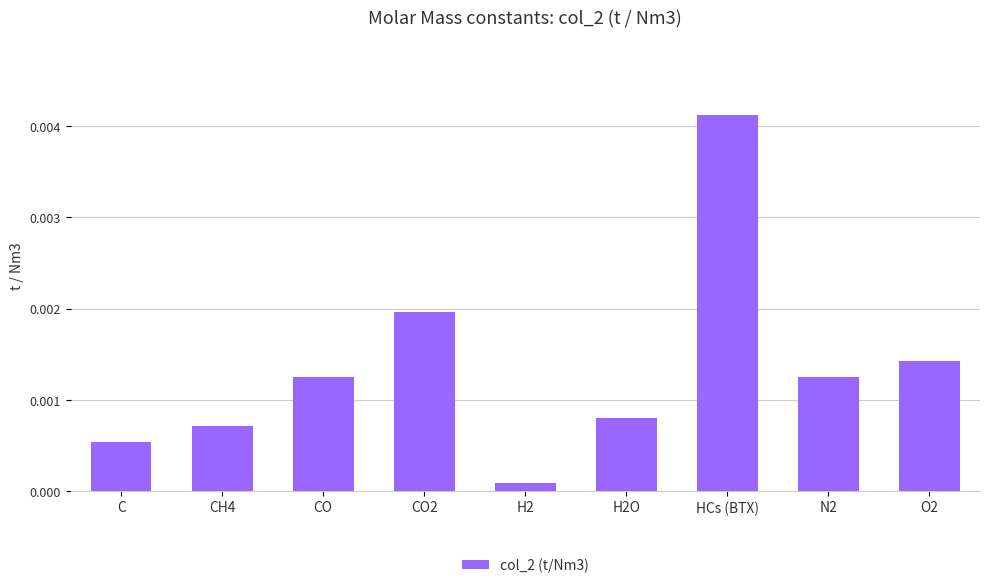

Are the bars grouped side by side (vs. stacked)?

No